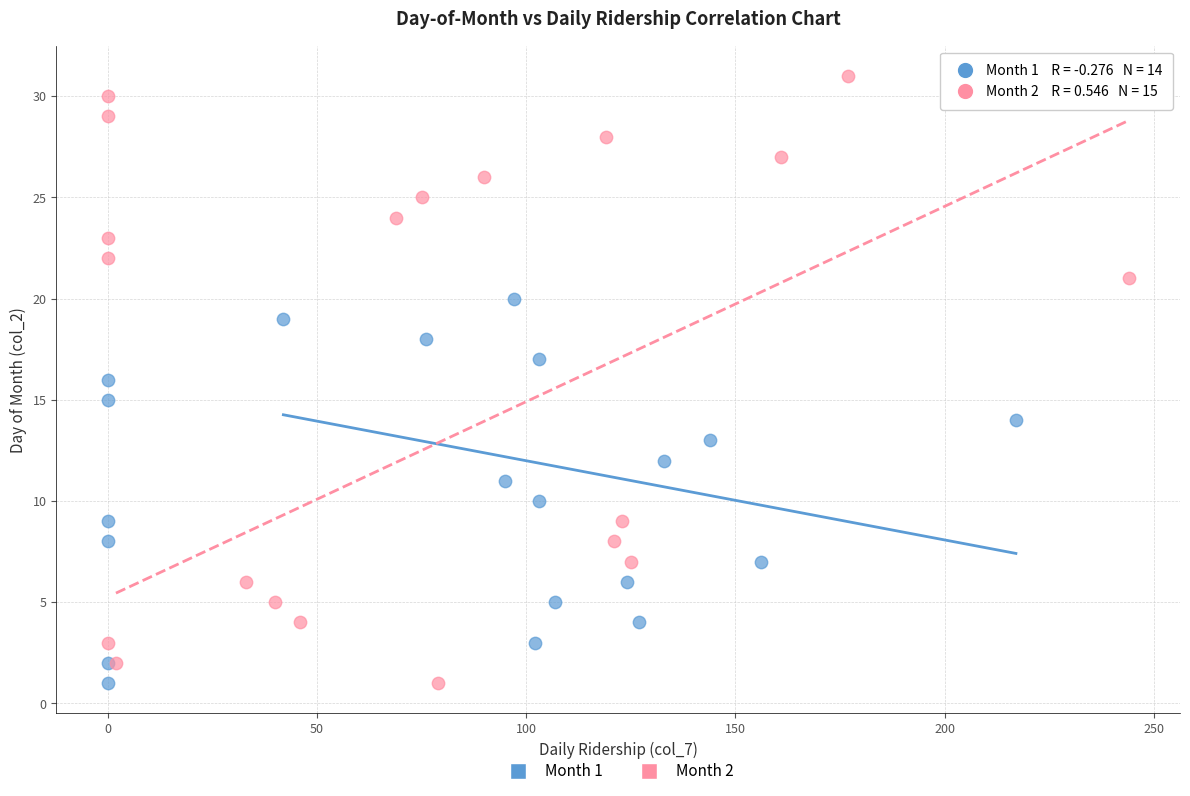

Which series has the widest spread of Y values?

Month 2